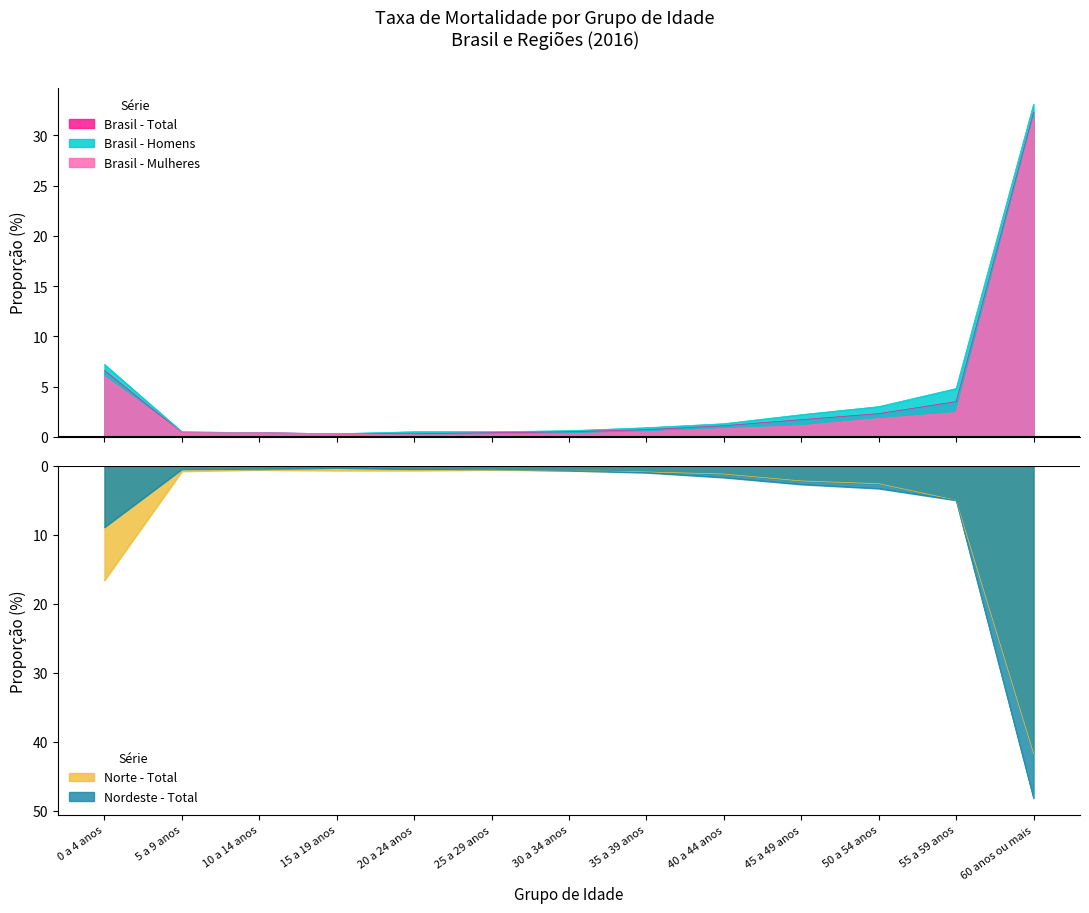

Which has a higher value, 60 anos ou mais or 20 a 24 anos?

60 anos ou mais